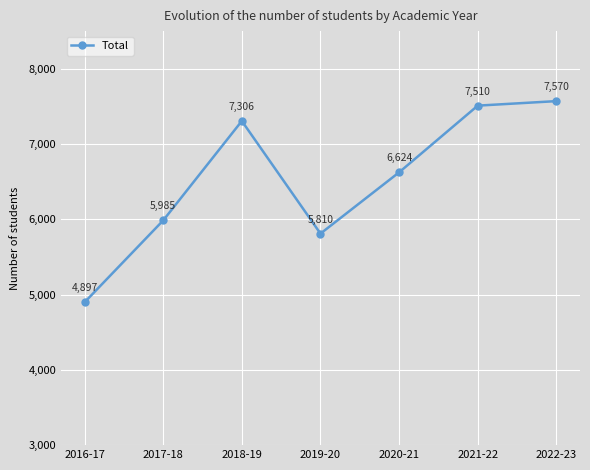

Reading left to right, list all the values displayed in this chart.

2016-17=4897	2017-18=5985	2018-19=7306	2019-20=5810	2020-21=6624	2021-22=7510	2022-23=7570